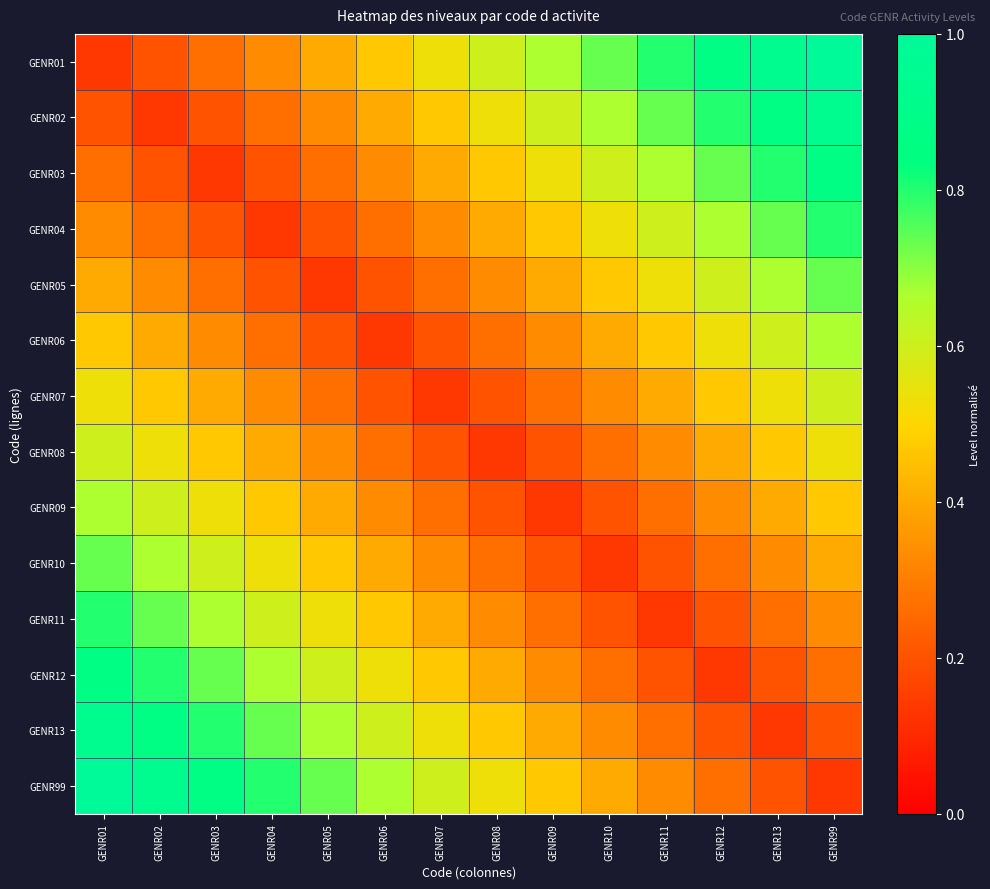

Count the number of categories in the chart.

14